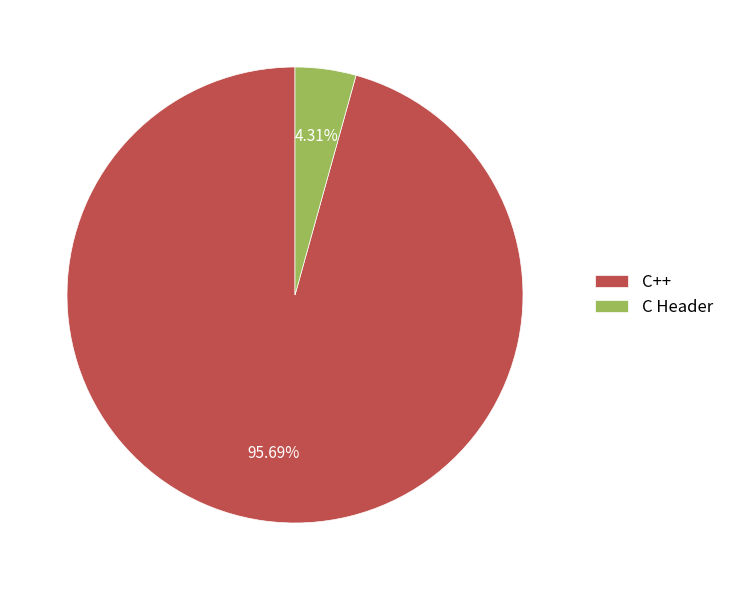

How many slices are in this pie chart?

2